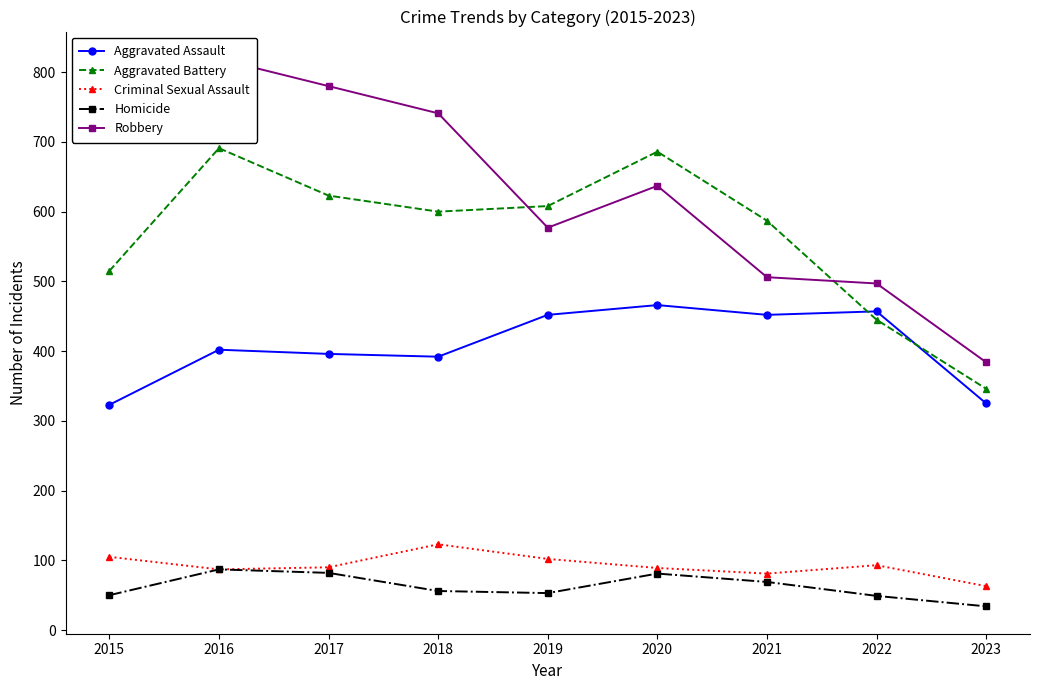

True or false: Criminal Sexual Assault has a value of 93 at 2022.

True